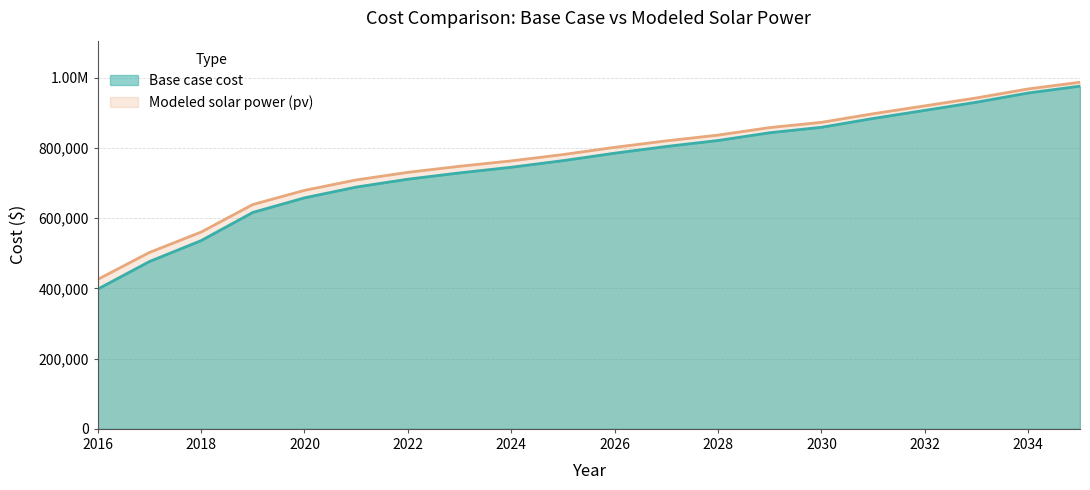

Does the chart display data point markers on the line(s)?

No